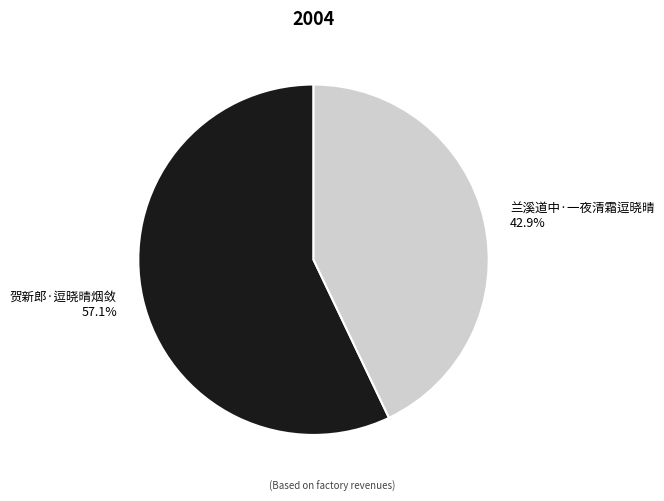

Do 兰溪道中·一夜清霜逗晓晴 and 贺新郎·逗晓晴烟敛 together represent more than half of the pie?

Yes